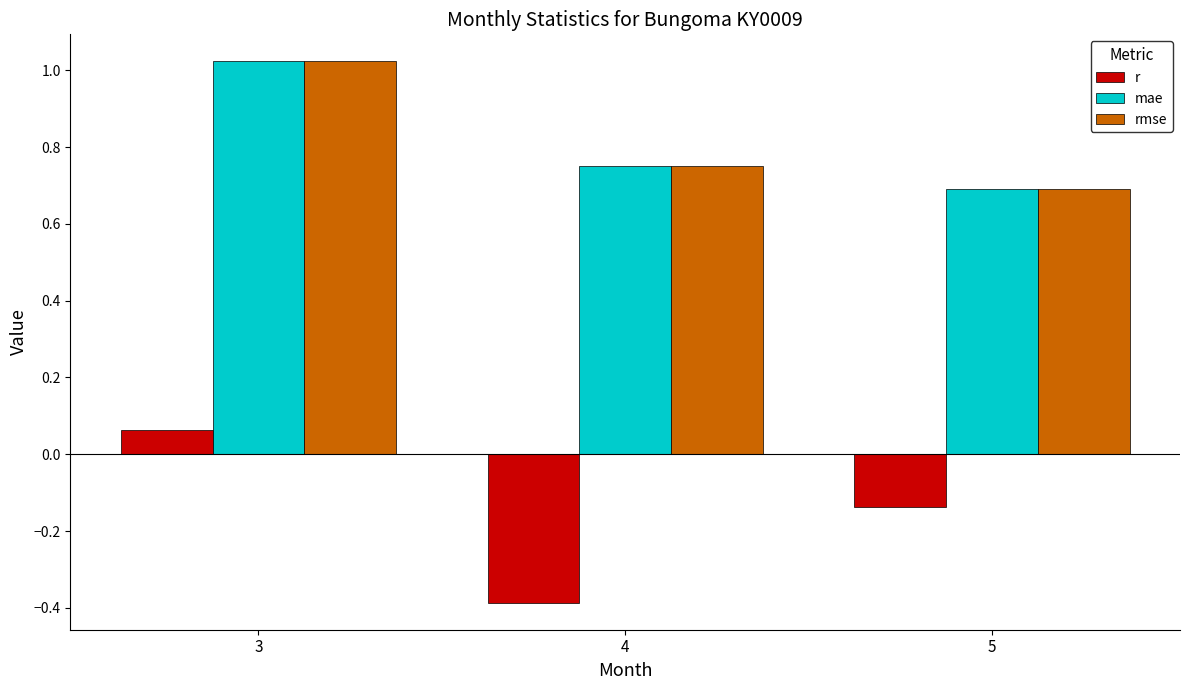

List the labels in order of rmse value, largest first.

3, 4, 5